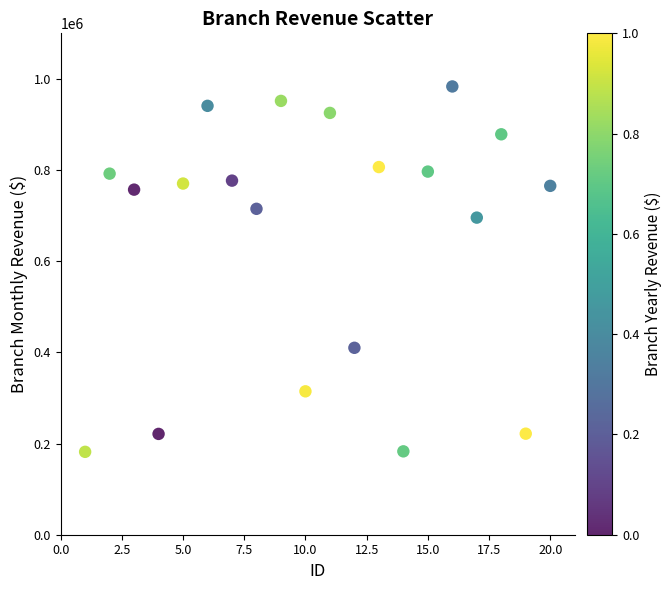

What is the range of X values (max minus min)?

19